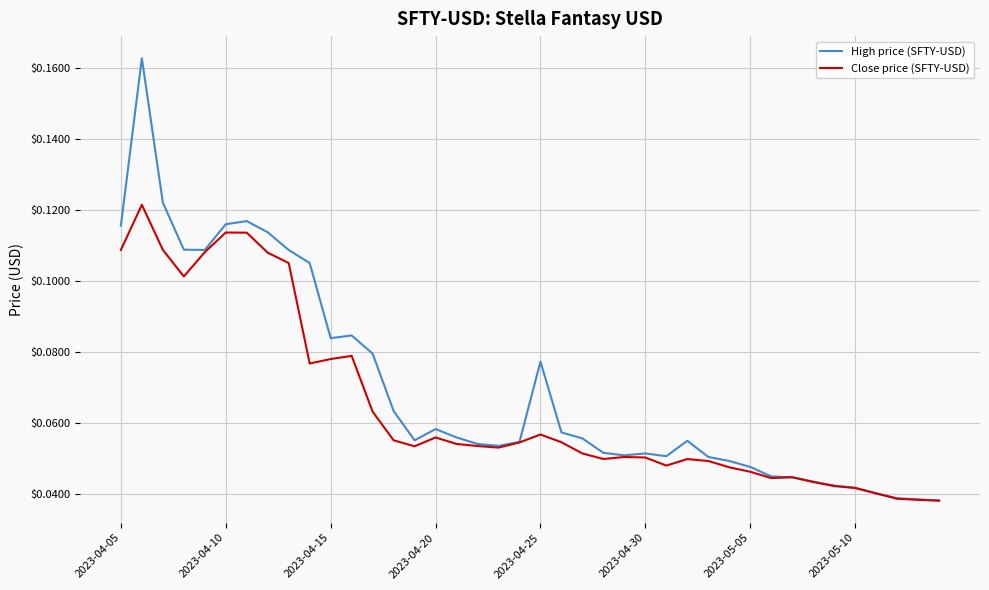

Which series has the largest range (max minus min)?

High price (SFTY-USD)